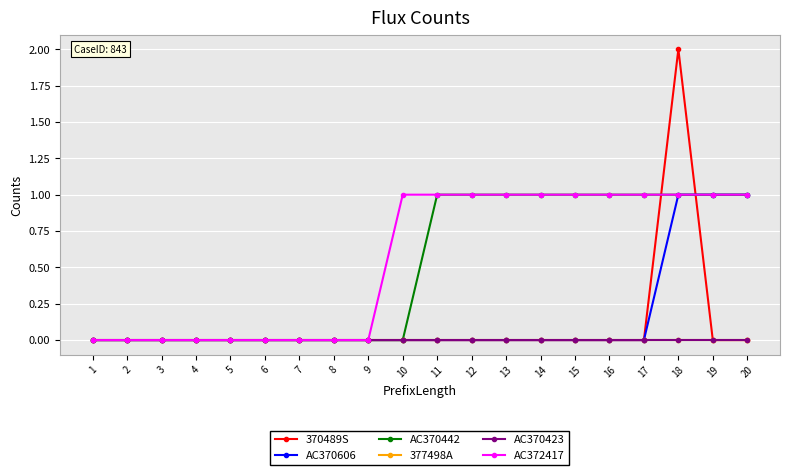

Does the chart have visible grid lines?

Yes